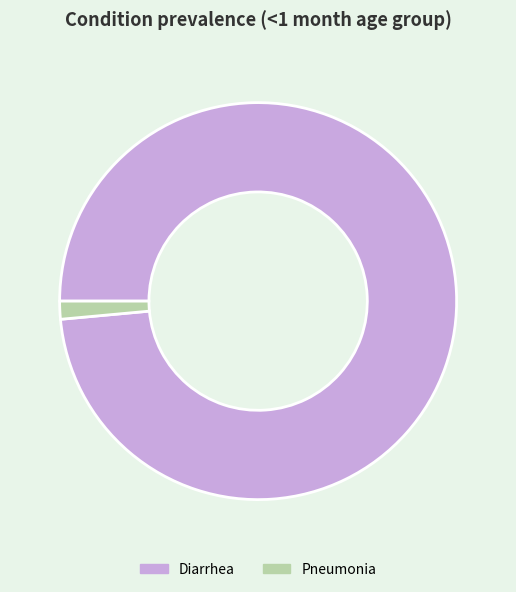

Do Diarrhea and Pneumonia together represent more than half of the pie?

Yes